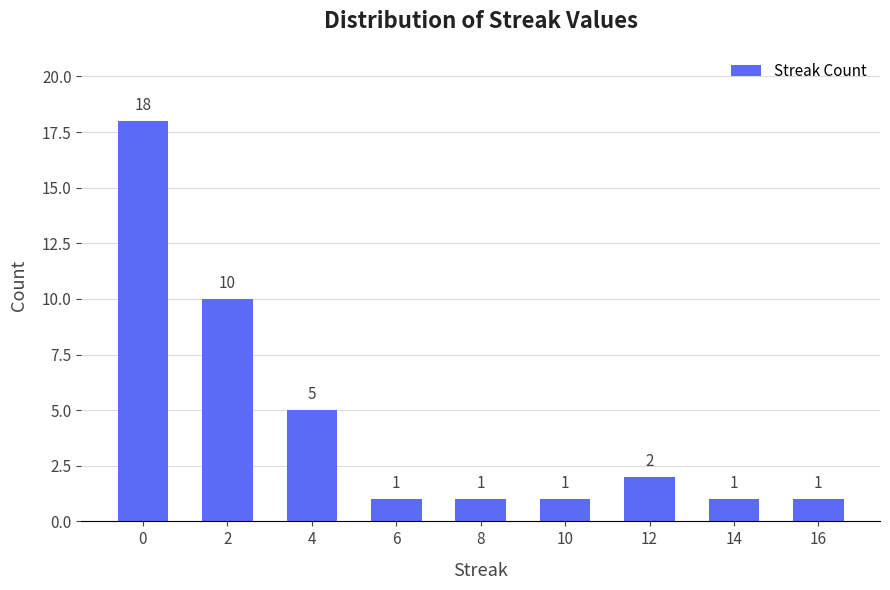

Reading left to right, transcribe all the data shown in this chart.

0=18	2=10	4=5	6=1	8=1	10=1	12=2	14=1	16=1